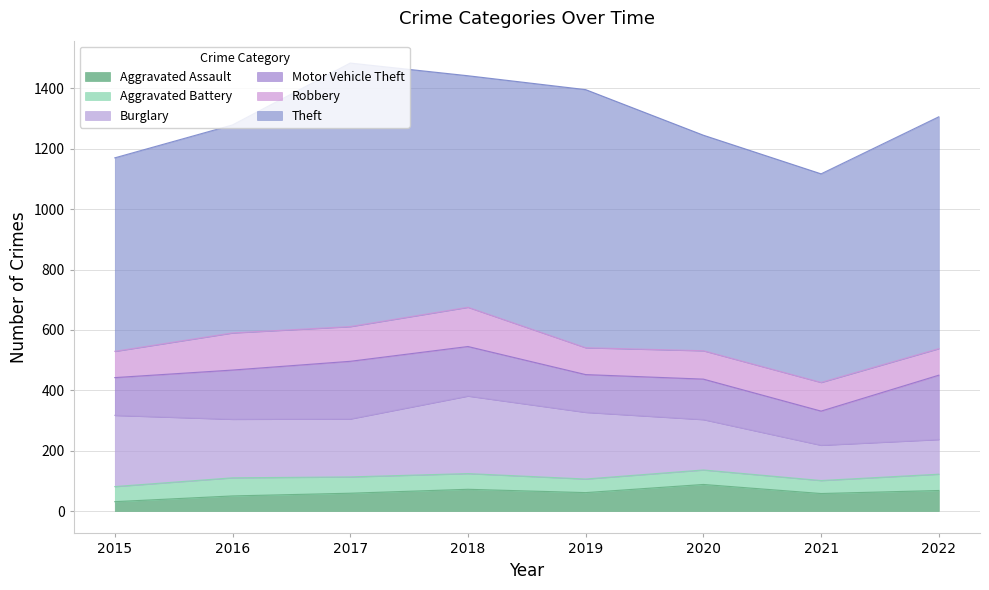

What is the difference between the Aggravated Assault values at 2015 and 2017?

28